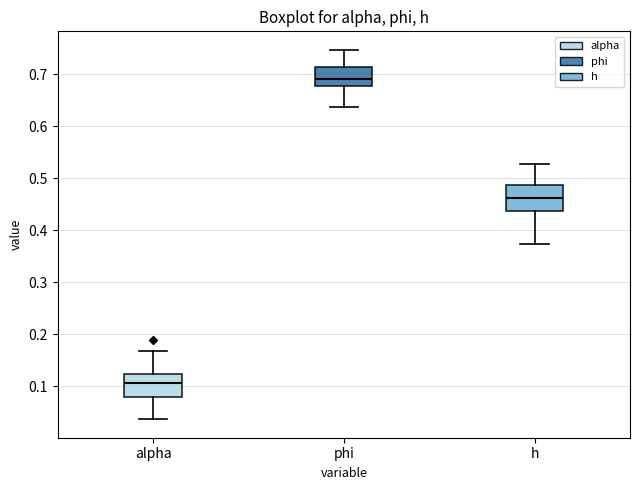

Reading left to right, transcribe this box plot: for each box, give where its median line is, the range the box spans, and where its two whiskers end, as read against the y-axis. The values are not printed on the chart, so give them approximately, as read against the axis.

alpha: median 0.11, box 0.08 to 0.12, whiskers 0.04 to 0.17
phi: median 0.69, box 0.68 to 0.71, whiskers 0.64 to 0.75
h: median 0.46, box 0.44 to 0.49, whiskers 0.37 to 0.53